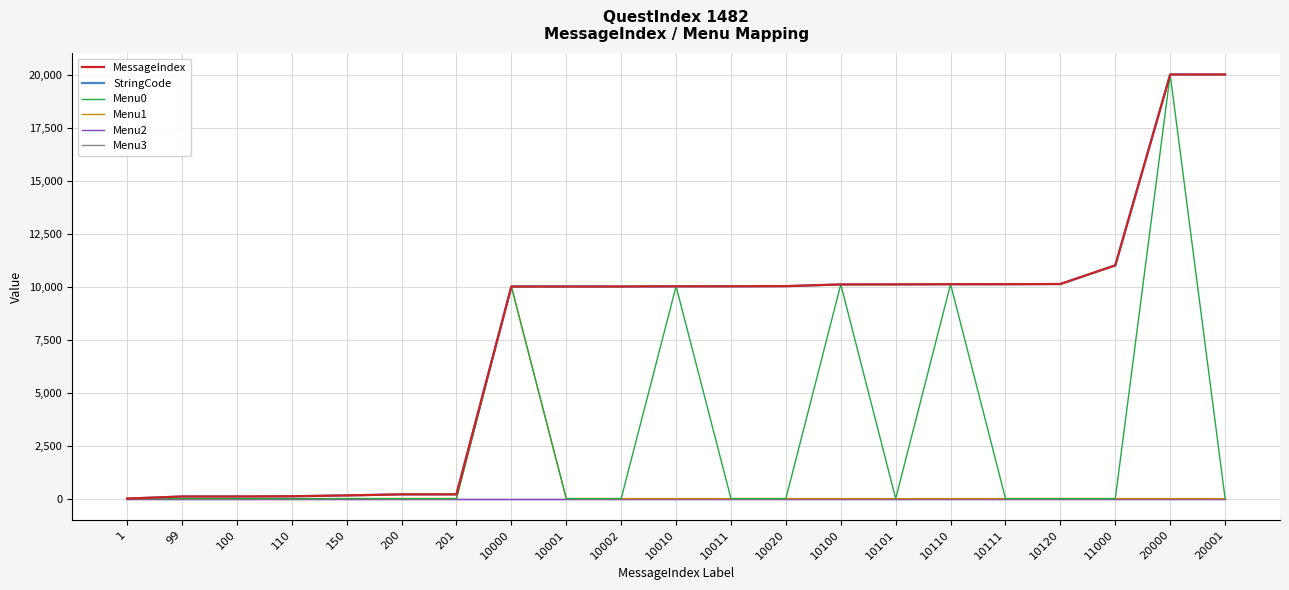

Does the chart display data point markers on the line(s)?

No